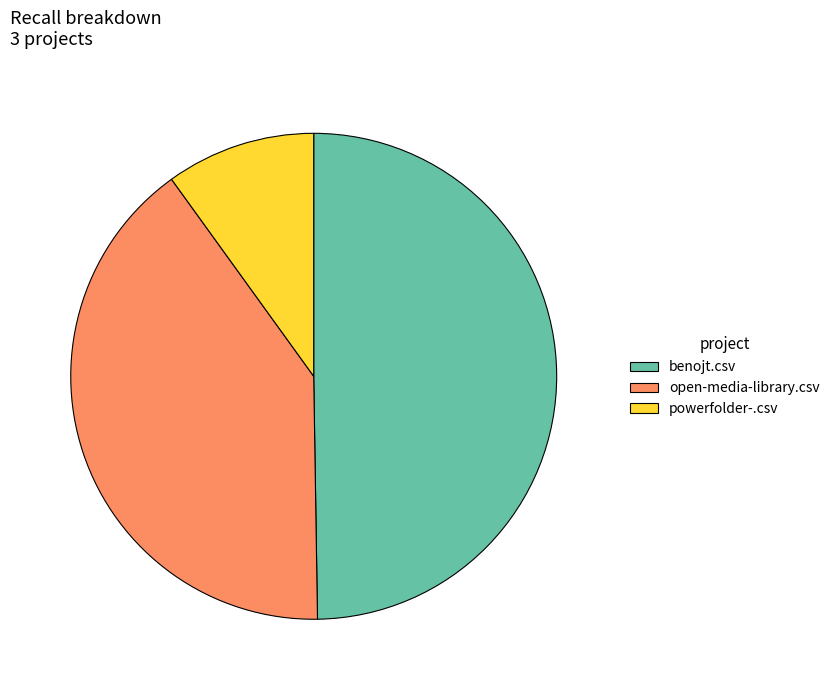

Is the sum of benojt.csv and open-media-library.csv greater than half?

Yes